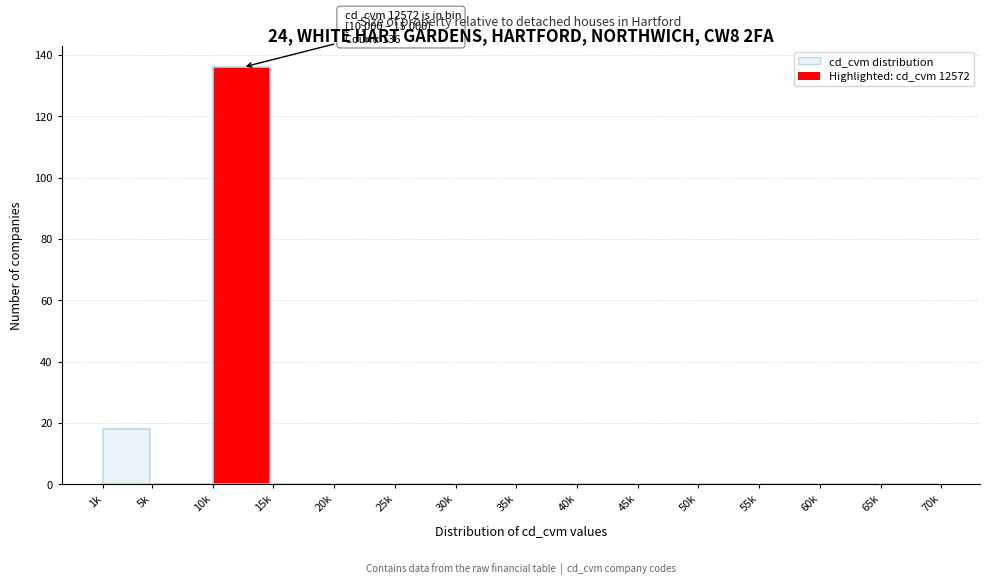

Reading left to right, extract all data points from this chart.

1k=18	5k=0	10k=136	15k=0	20k=0	25k=0	30k=0	35k=0	40k=0	45k=0	50k=0	55k=0	60k=0	65k=0